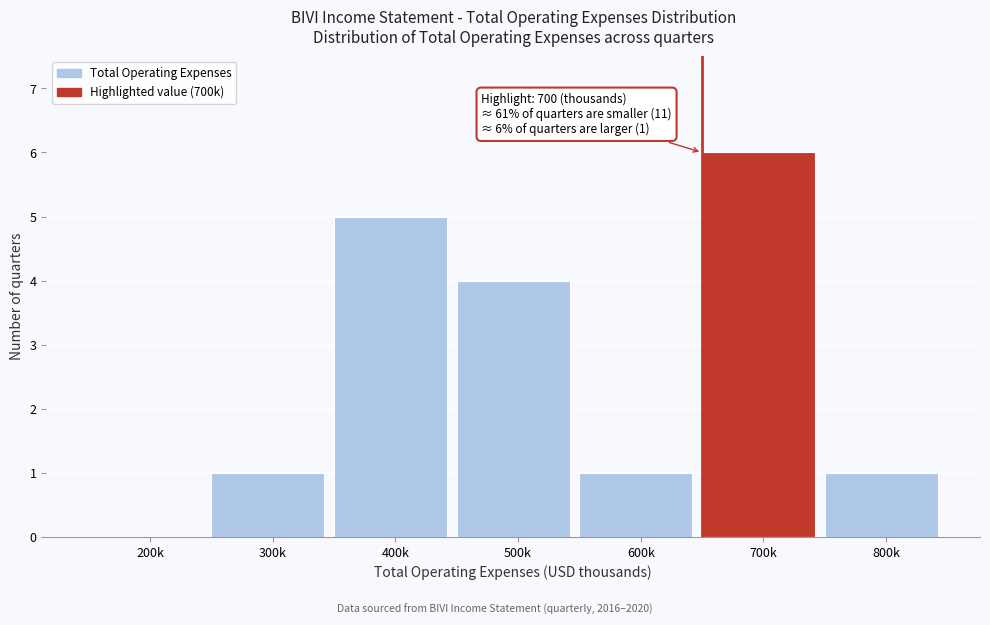

Reading left to right, list all the values displayed in this chart.

200k=0	300k=1	400k=5	500k=4	600k=1	700k=6	800k=1